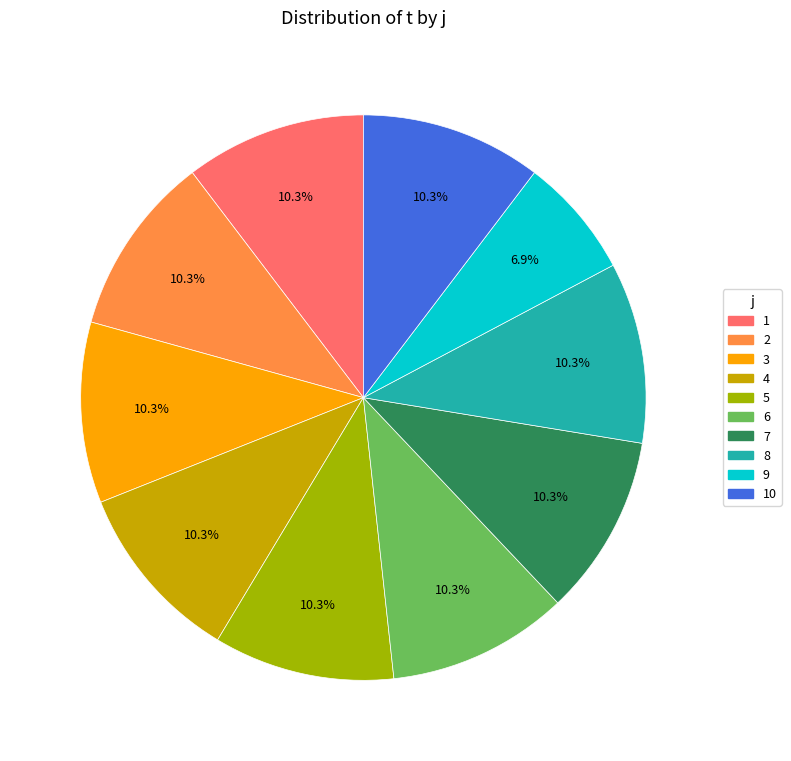

Does any single category account for the majority?

No